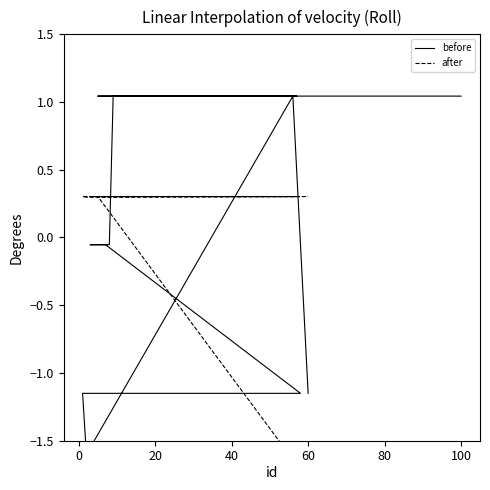

Between which two adjacent categories do before and after first intersect?

40 and 60